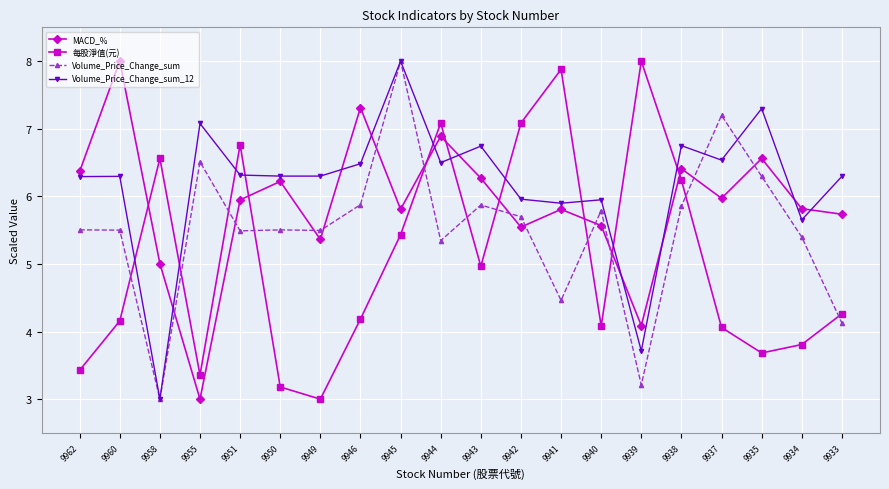

What is the value of the Volume_Price_Change_sum_12 point at the 8th from the left?

6.5